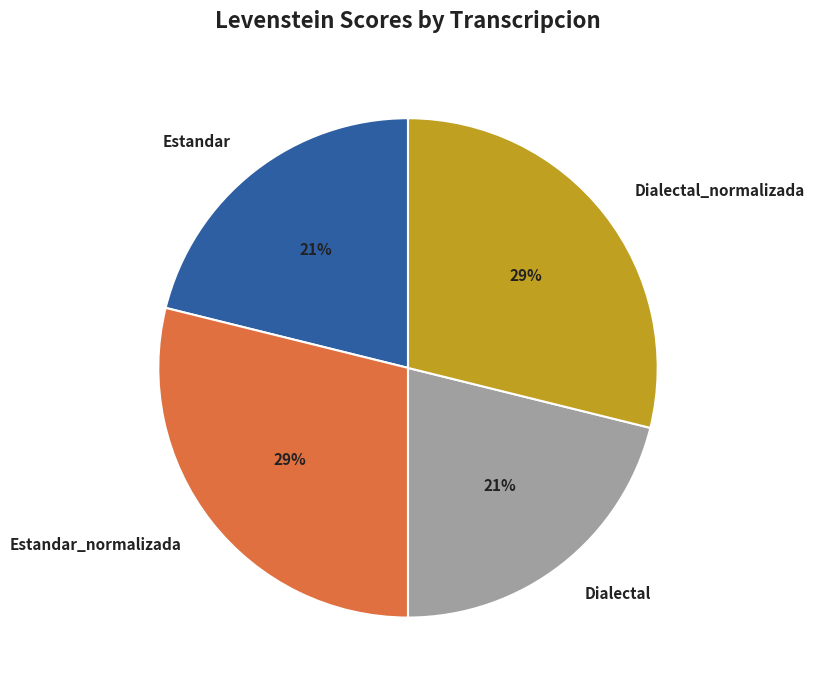

Approximately how many times larger is the value at Estandar compared to Dialectal_normalizada?

0.7